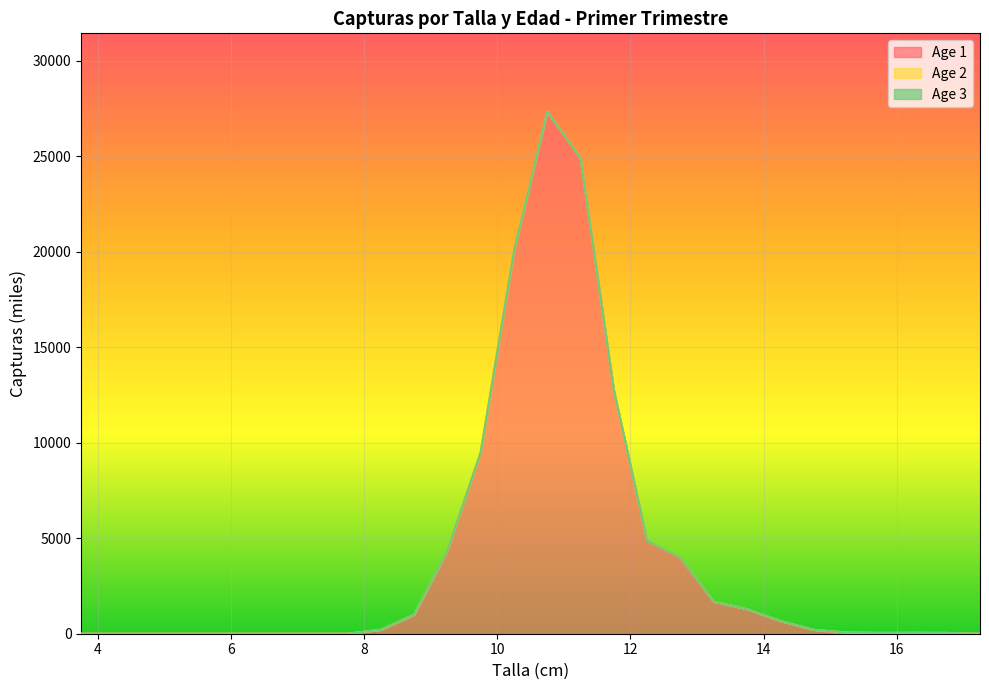

What are all the series names shown in the legend?

Age 1, Age 2, Age 3